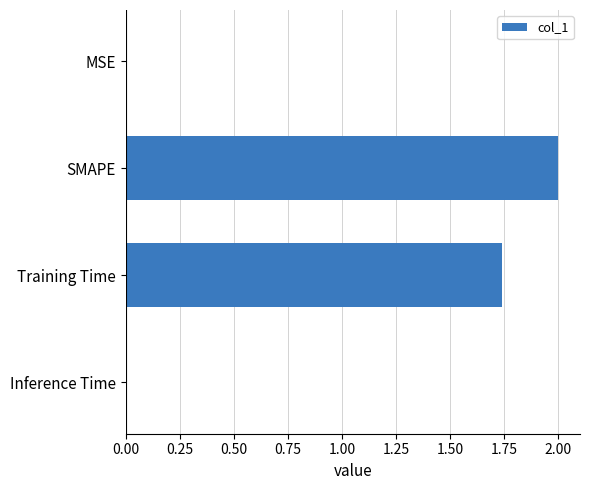

Where is the data nearest to the value 1?

Training Time